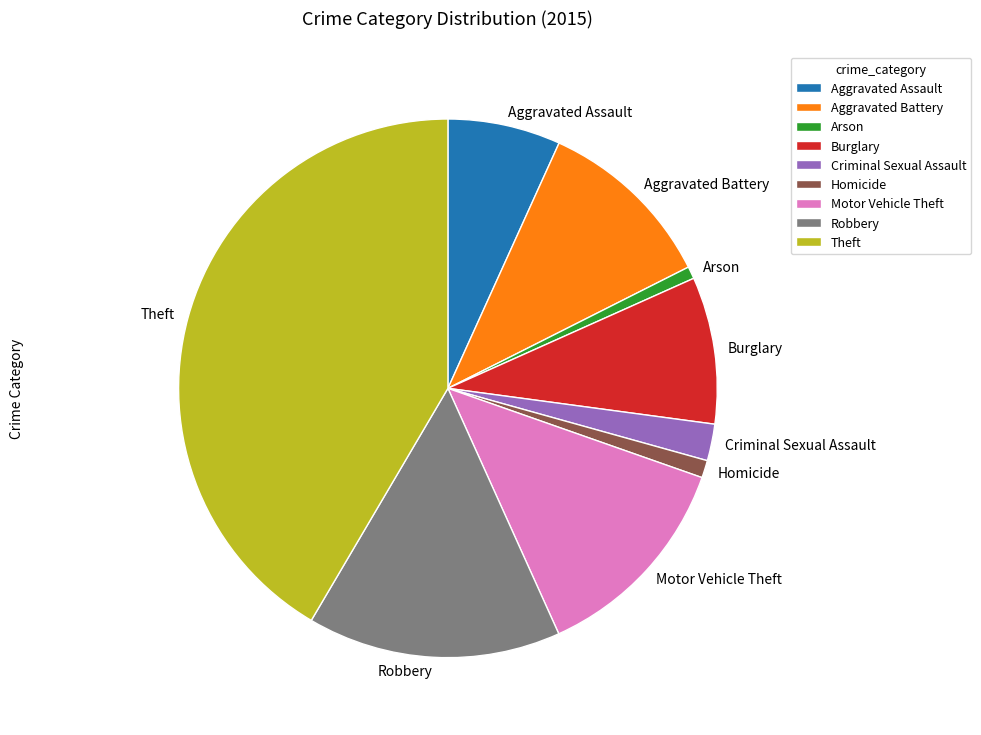

Does any single category account for the majority?

No